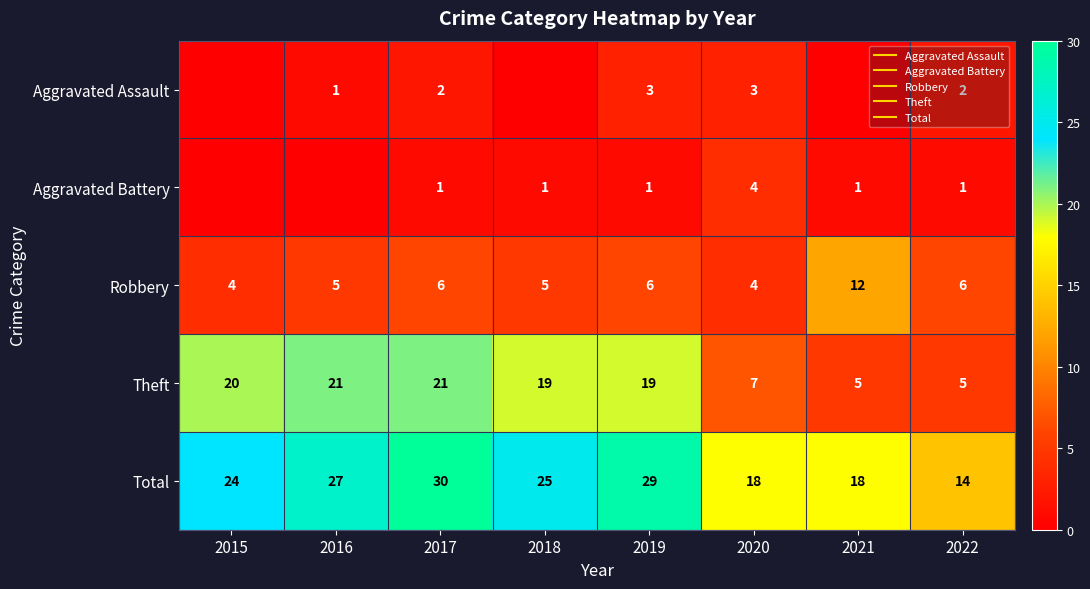

How many values in the Aggravated Battery series are below 1?

2